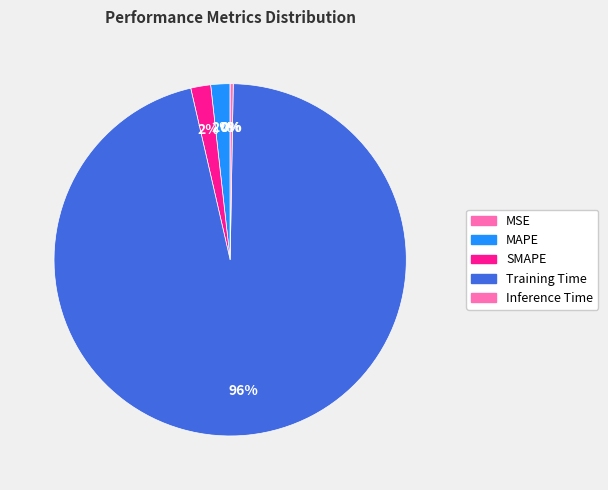

Is it true that MAPE is 2% of the pie?

True